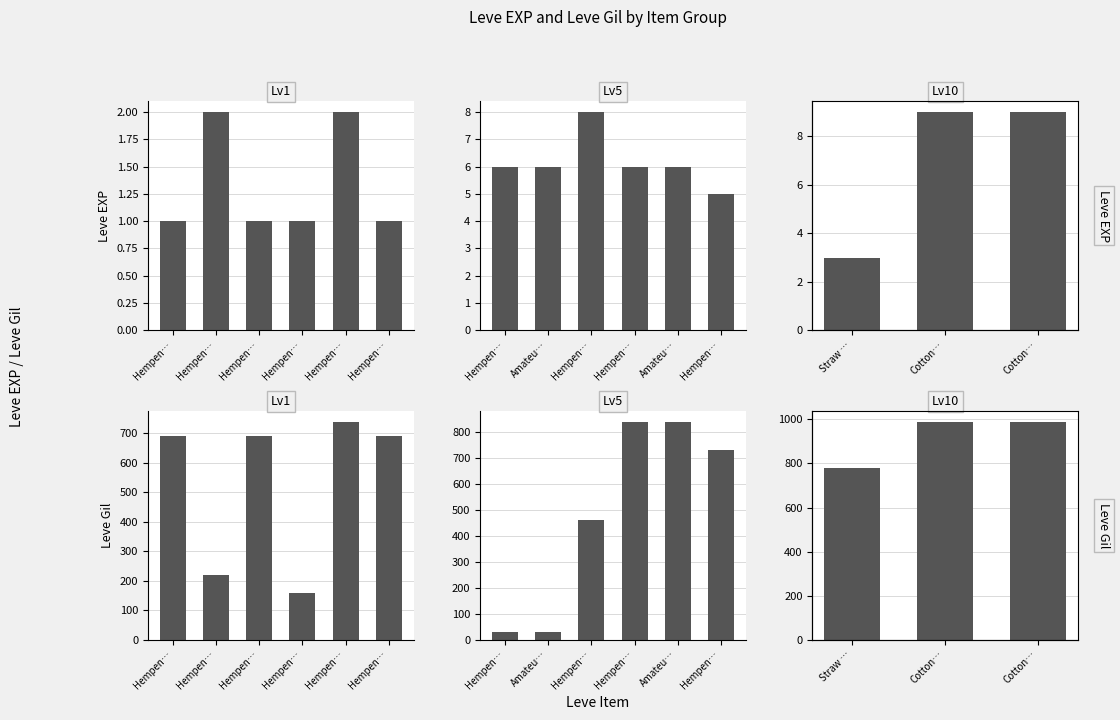

What is the label of the 3rd bar from the left?

Cotton…